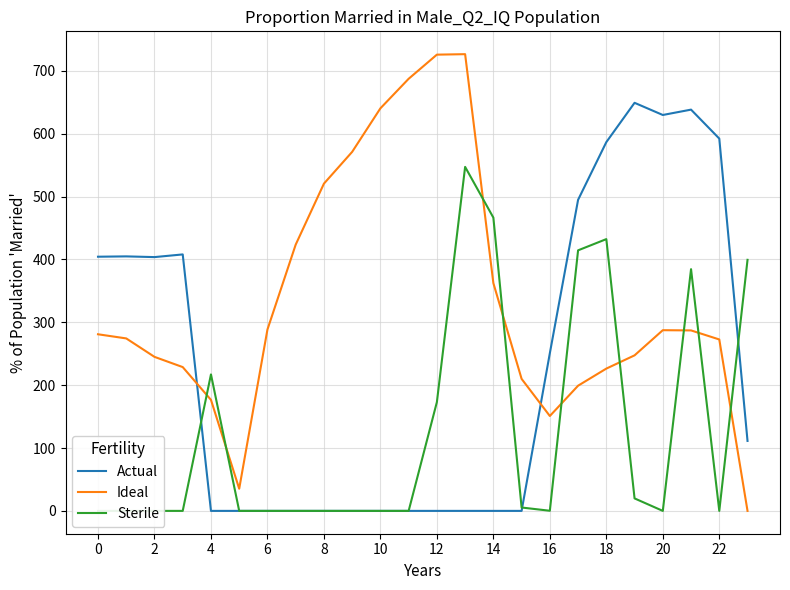

How many data points does each series have?

24